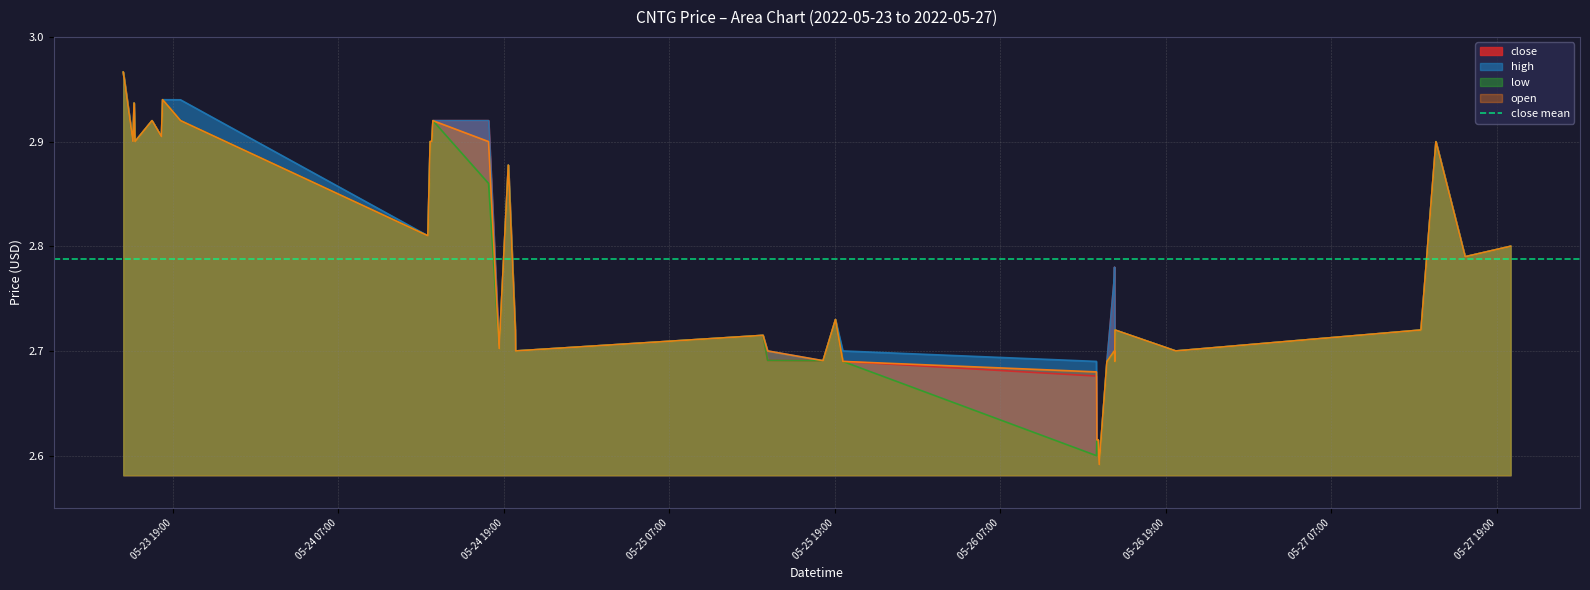

At 2022-05-24 13:40:00, list the series in order from smallest to largest.

close, high, low, open